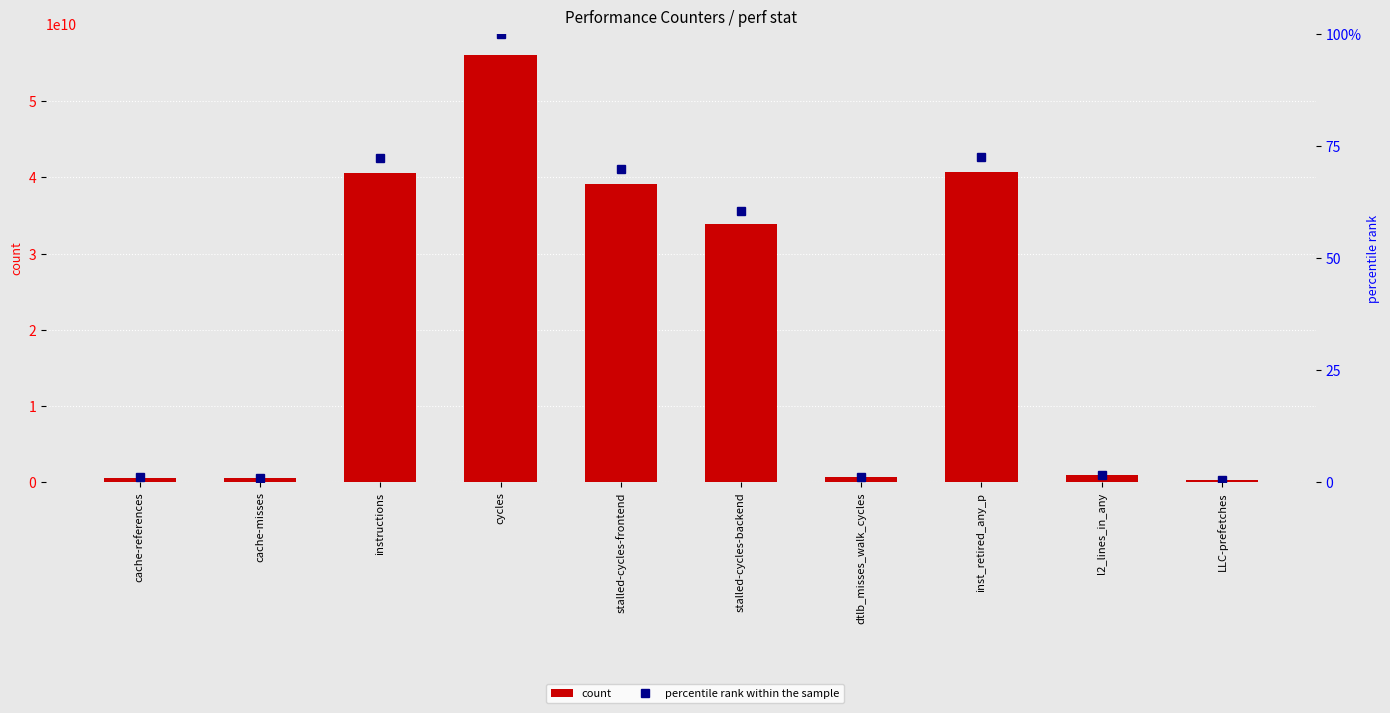

Reading right to left, extract all data points from this chart.

count: 298739495.0	925008599.0	40700228237.0	671354511.0	33860246100.0	39153174252.0	56050738258.0	40521598623.0	557435679.0	620466628.0
percentile rank within the sample: 0.5	1.7	72.6	1.2	60.4	69.9	100.0	72.3	1.0	1.1